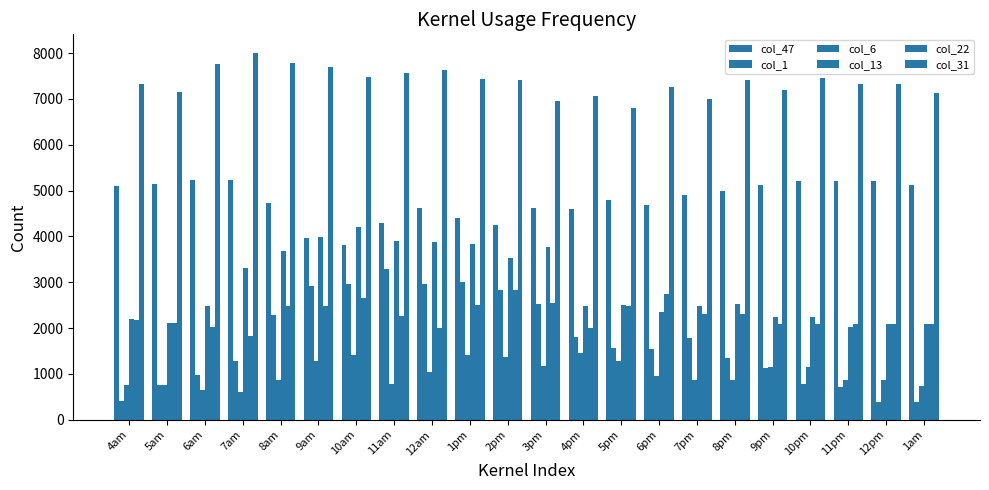

Which series changed the most between 5pm and 10pm?

col_1